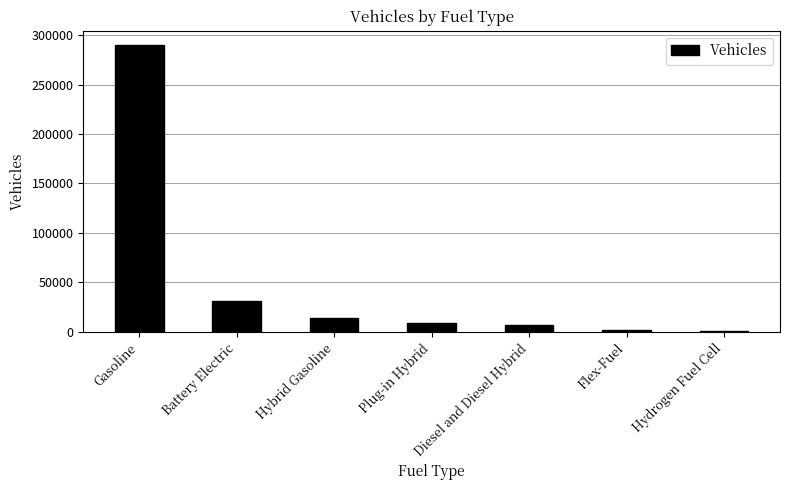

Which category has the highest value across all series?

Gasoline